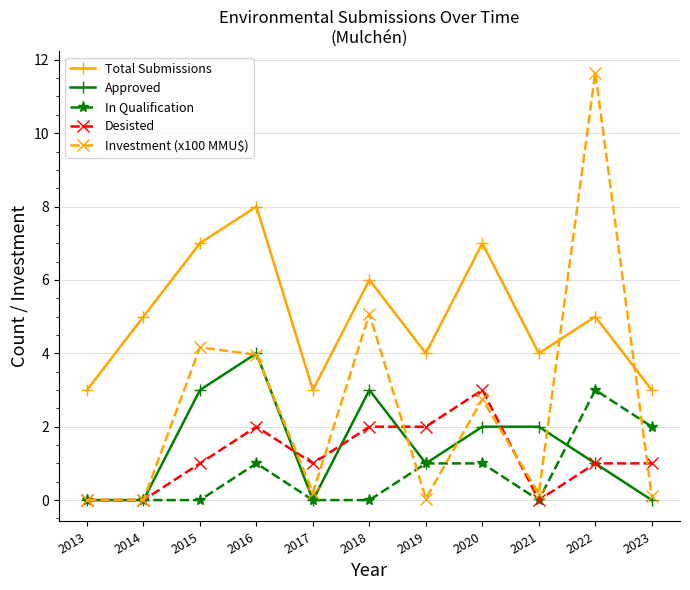

The value of Investment (x100 MMU$) at 2016 is 6.7. True or false?

False